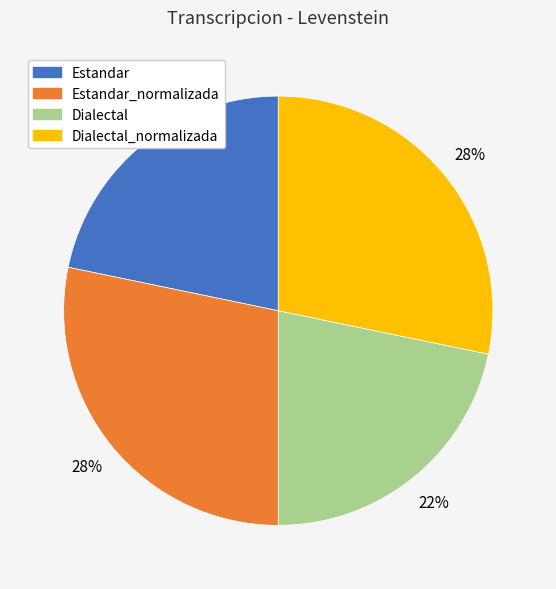

Is there any slice that represents more than half of the pie?

No